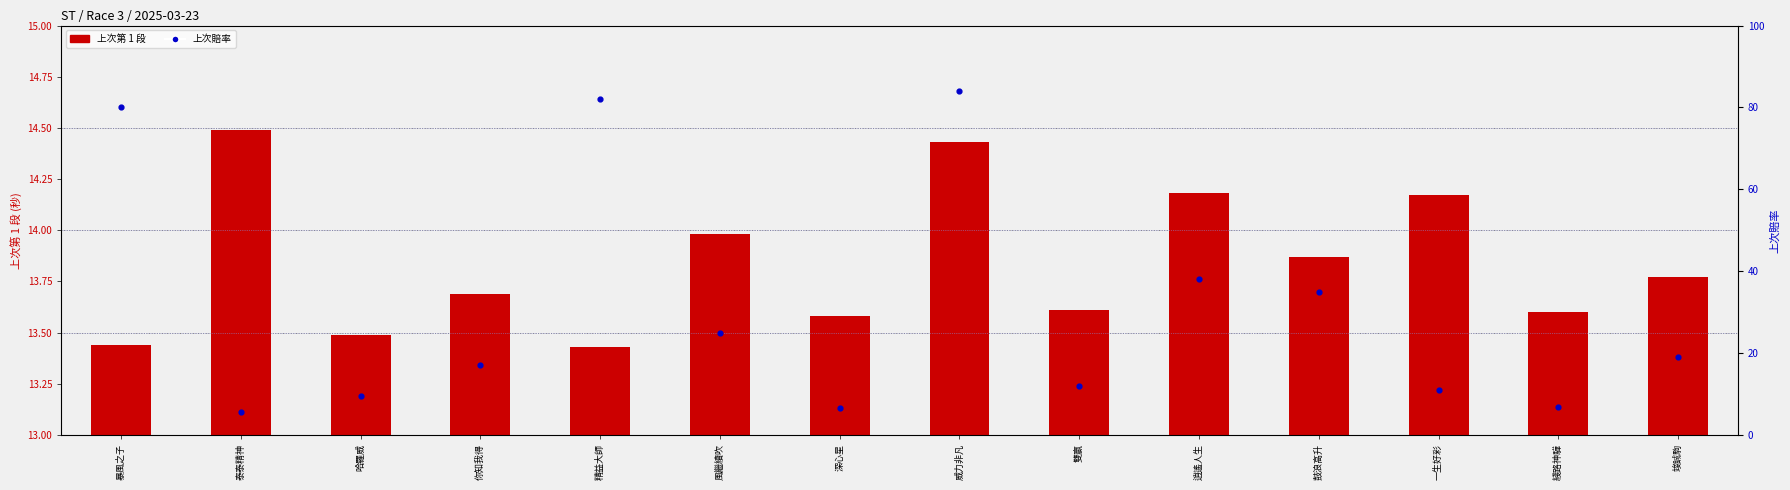

Which series has the largest total across all categories?

上次賠率